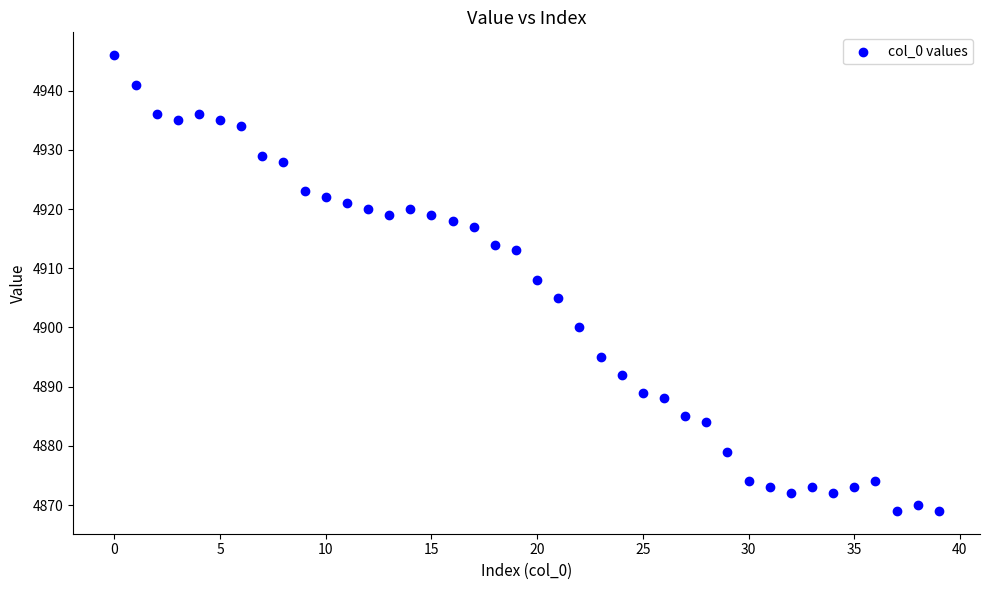

What Y value in the scatter plot is closest to 4907?

4908